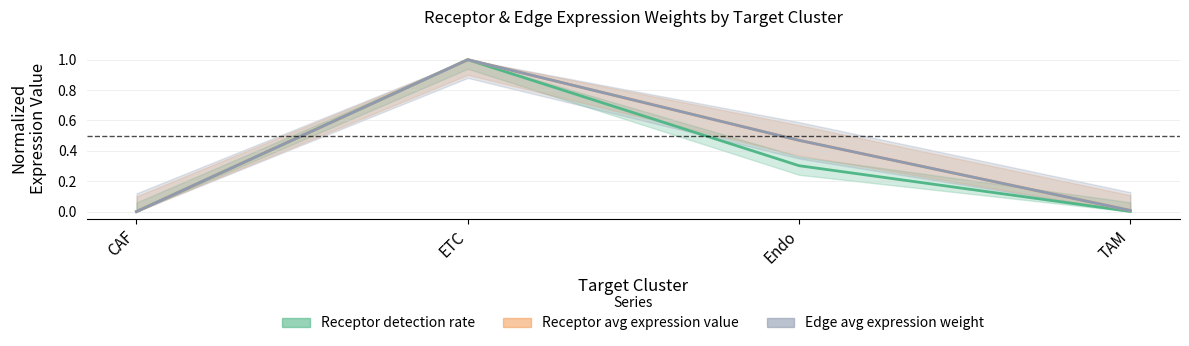

What is the value of the Receptor average expression value point at the 3rd from the left?

0.5